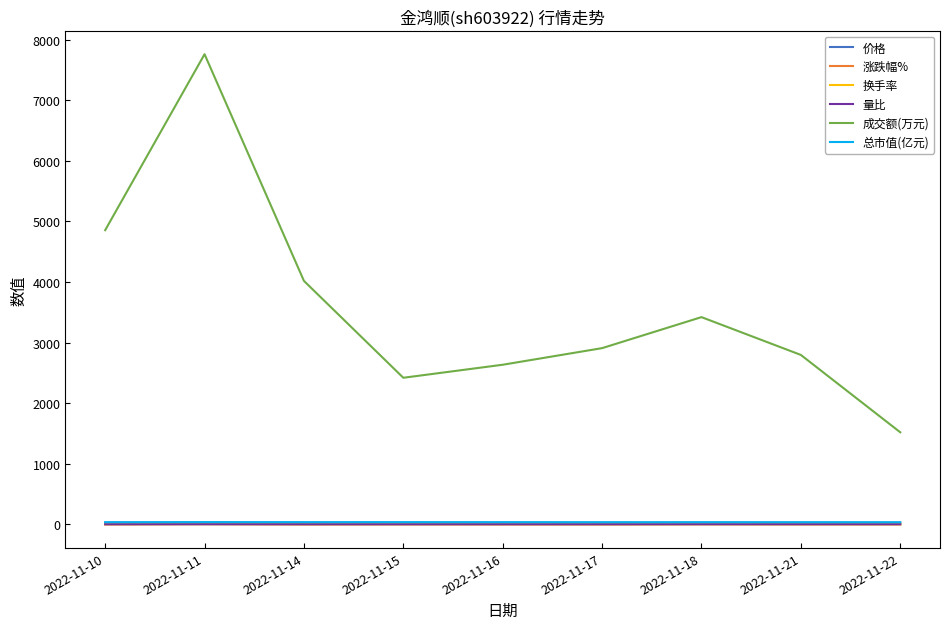

Which series has the largest range (max minus min)?

成交额(万元)